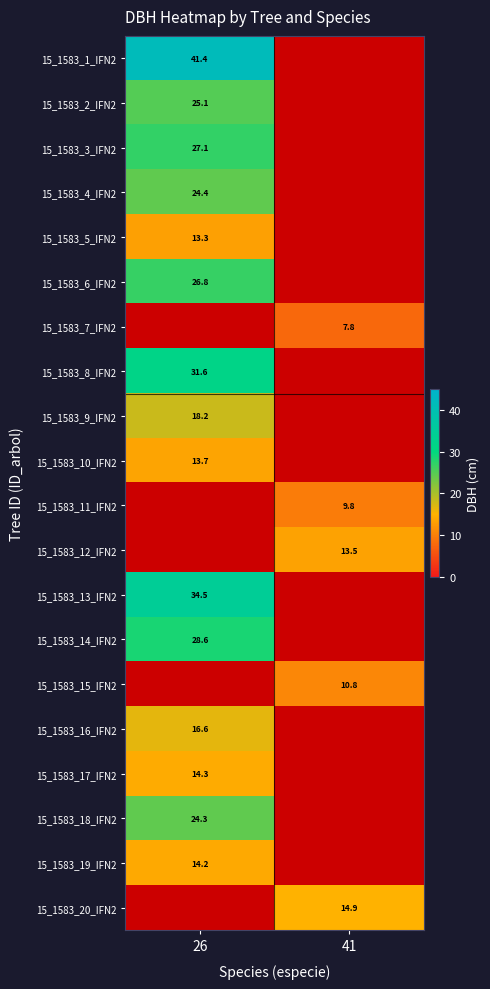

At which category does the chart reach its minimum across all series?

41